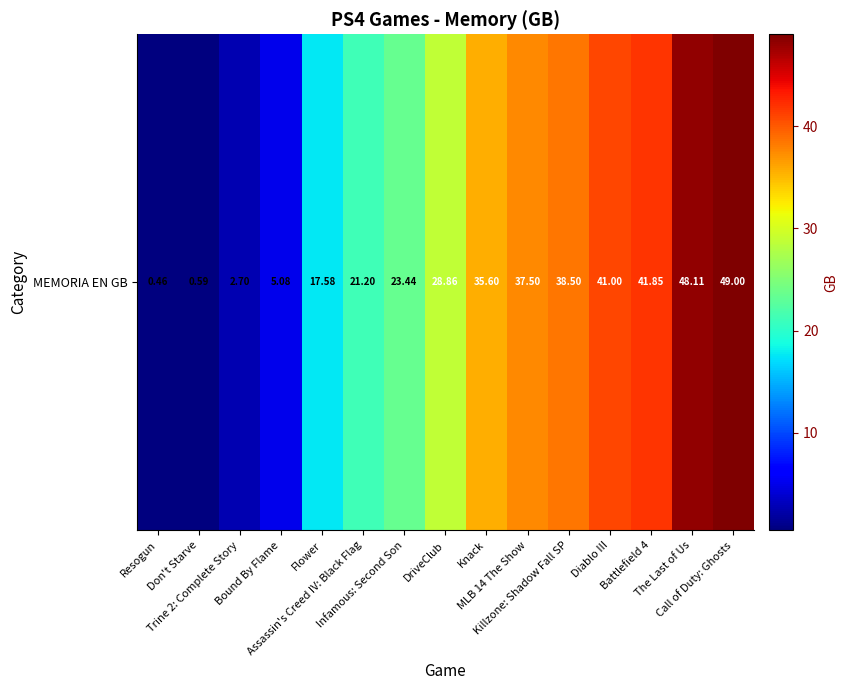

What is the sum of the values at Knack and Call of Duty: Ghosts?

84.6